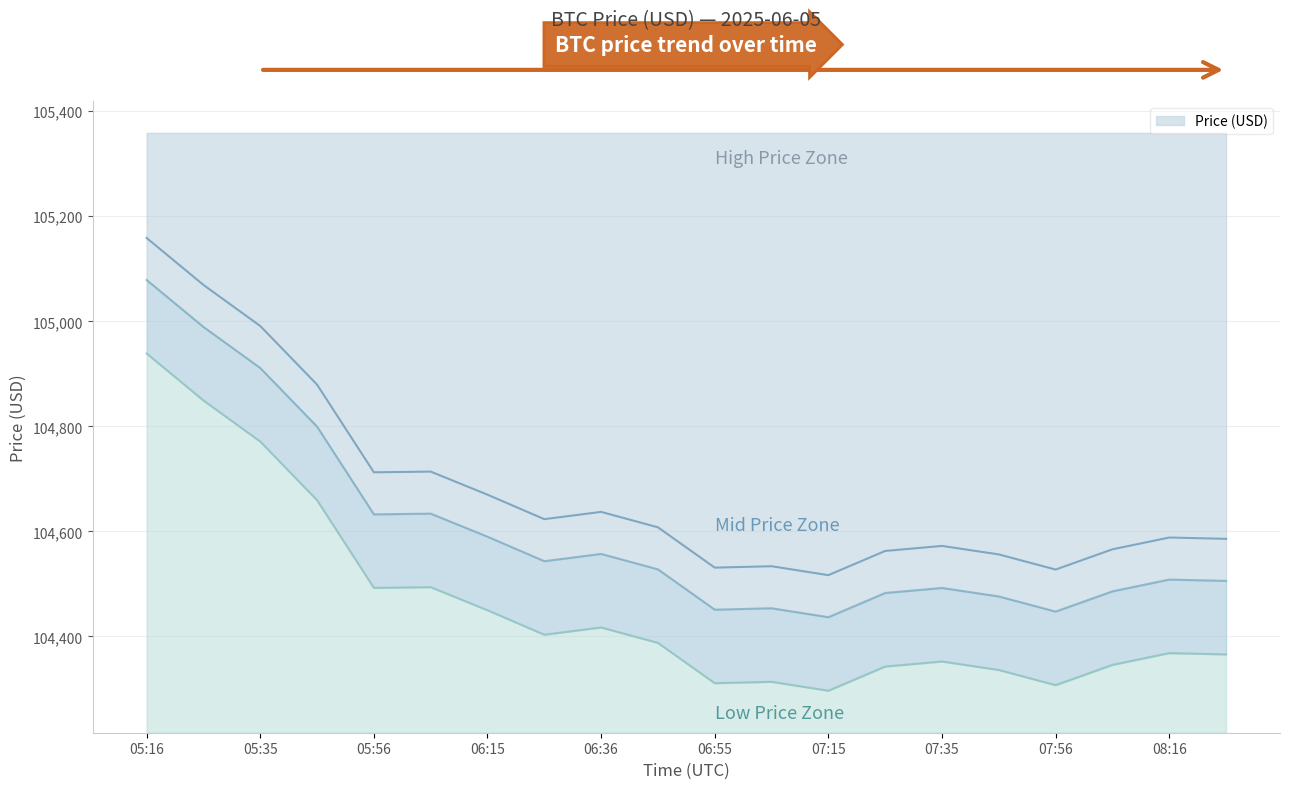

What is the change in value from 07:15 to 07:35?

+55.7